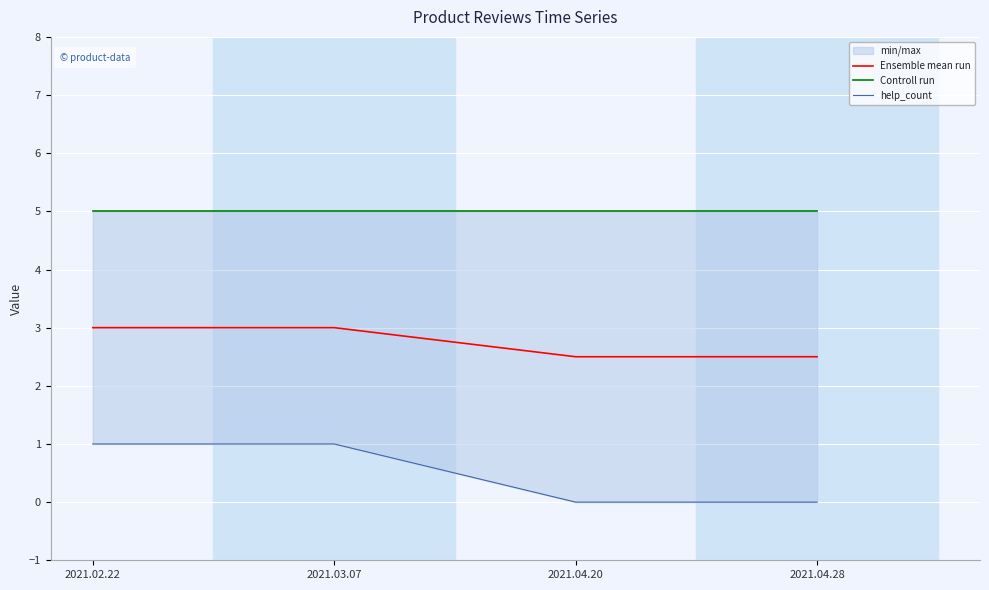

The Ensemble mean run series shows 4.7 at 2021.03.07. True or false?

False